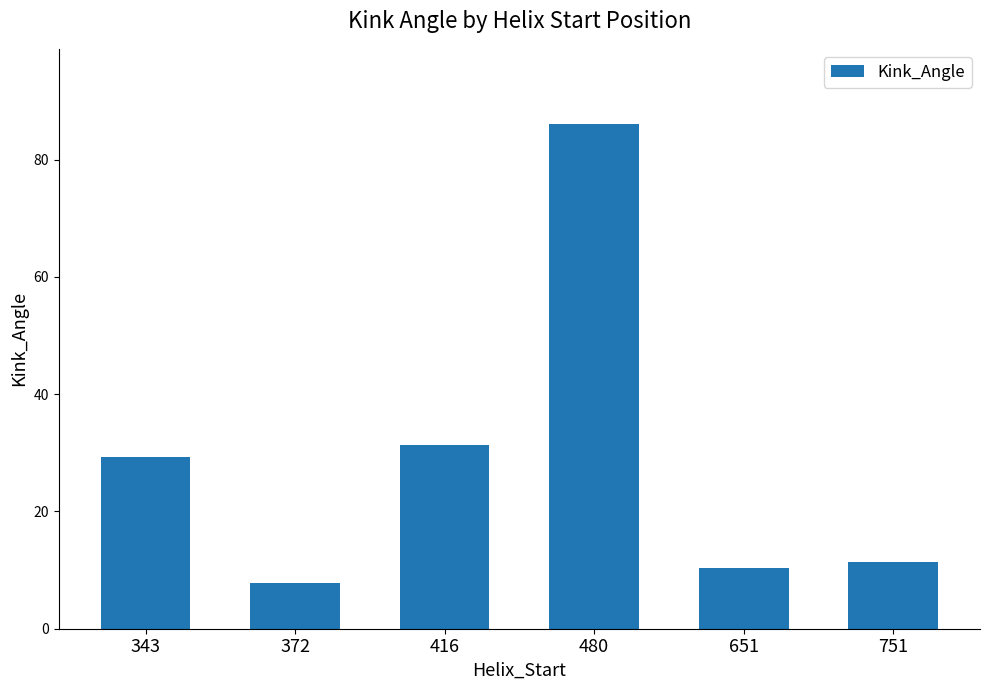

What is the smallest value displayed?

7.9